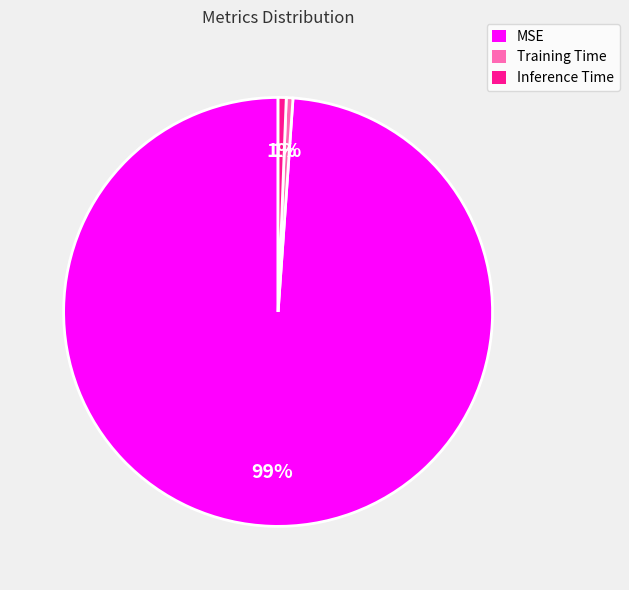

Which category accounts for the majority?

MSE